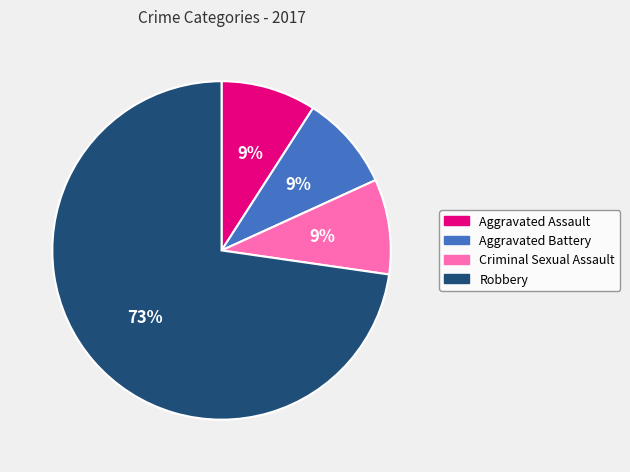

To the nearest percent, what portion does Aggravated Assault represent?

9%